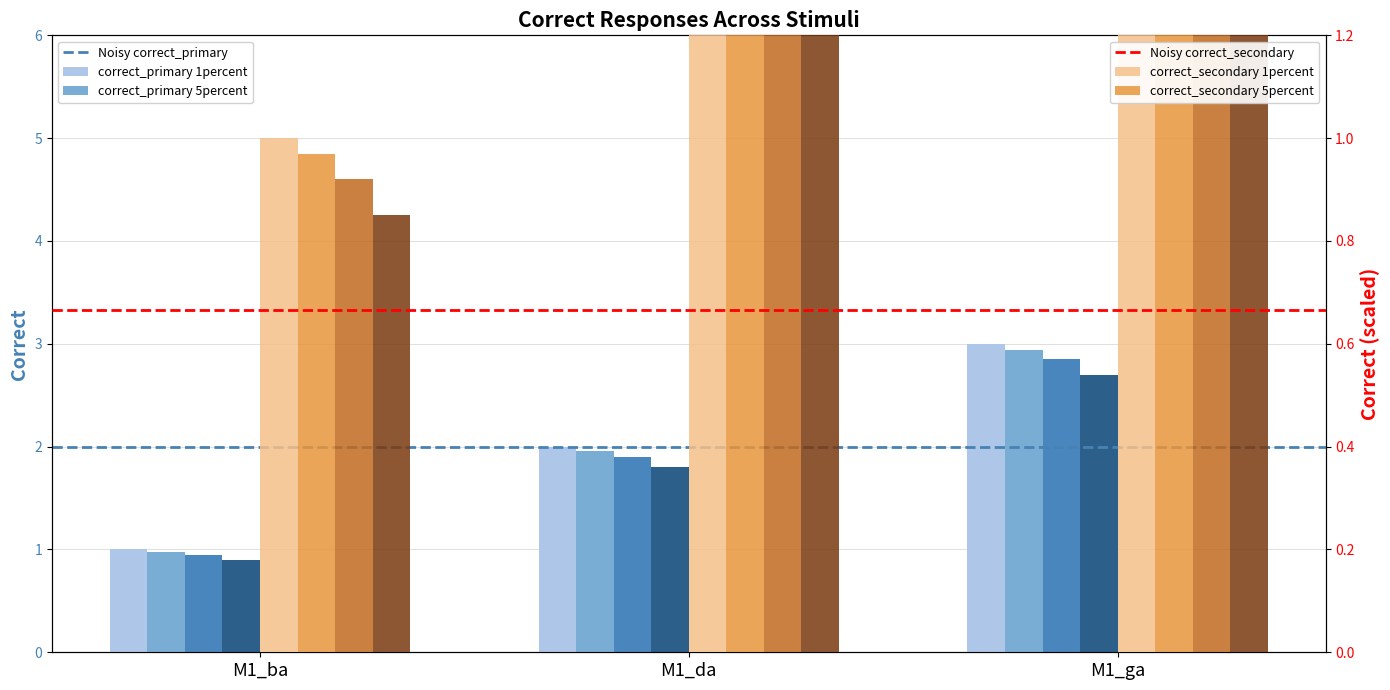

Count the correct_secondary values in the range 1 to 3.

3